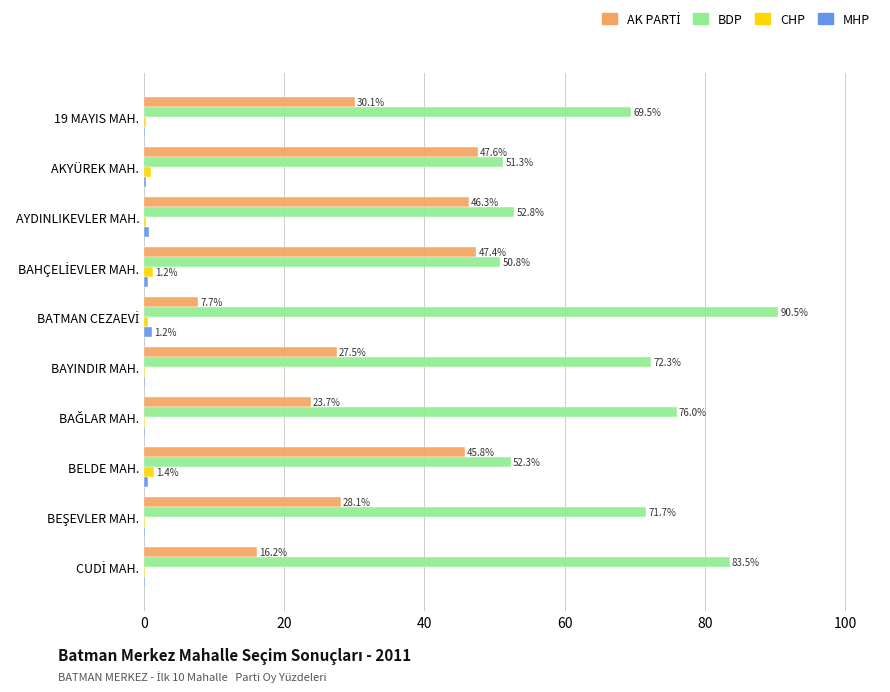

What is the sum of the BDP values at 19 MAYIS MAH. and BAYINDIR MAH.?

141.8